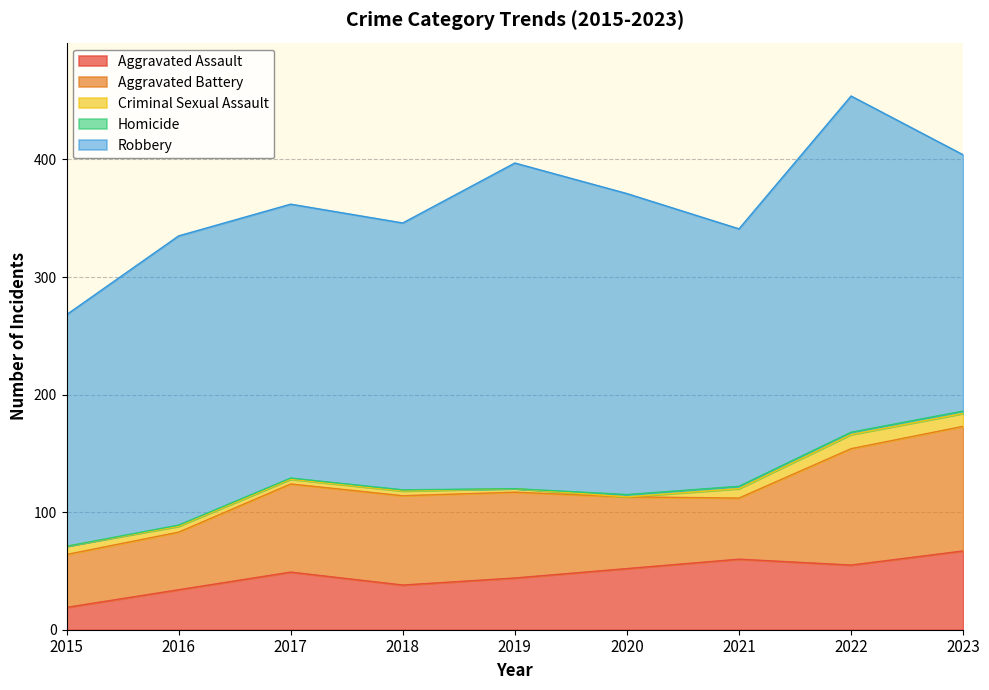

In Criminal Sexual Assault, how many points are higher than both neighbors (excluding endpoints)?

1